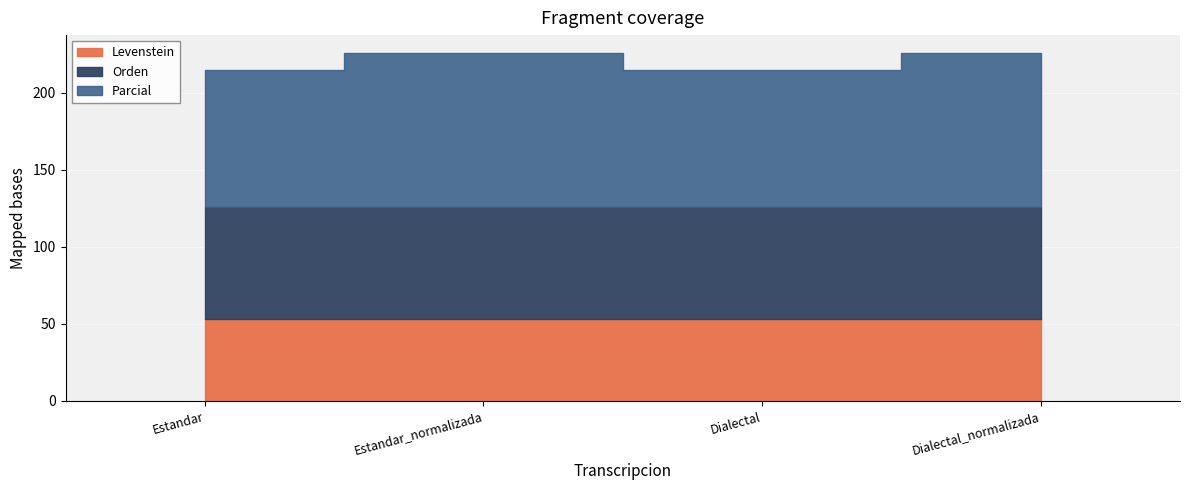

Which category has the lowest value across all series?

Estandar